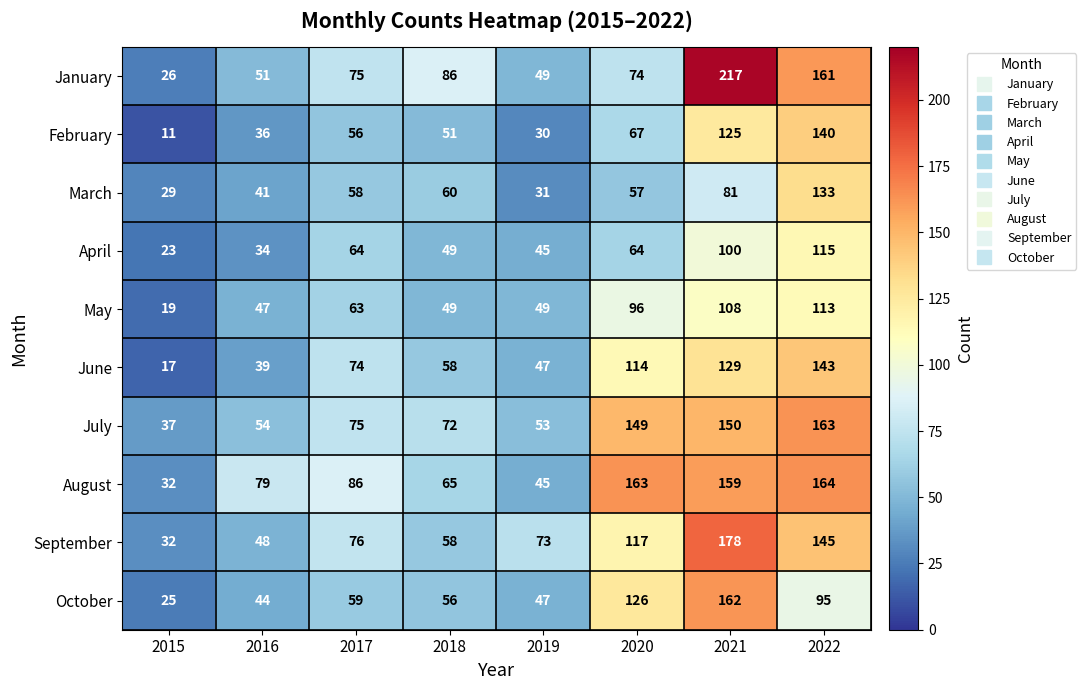

At which category is the sum across all series the highest?

2021